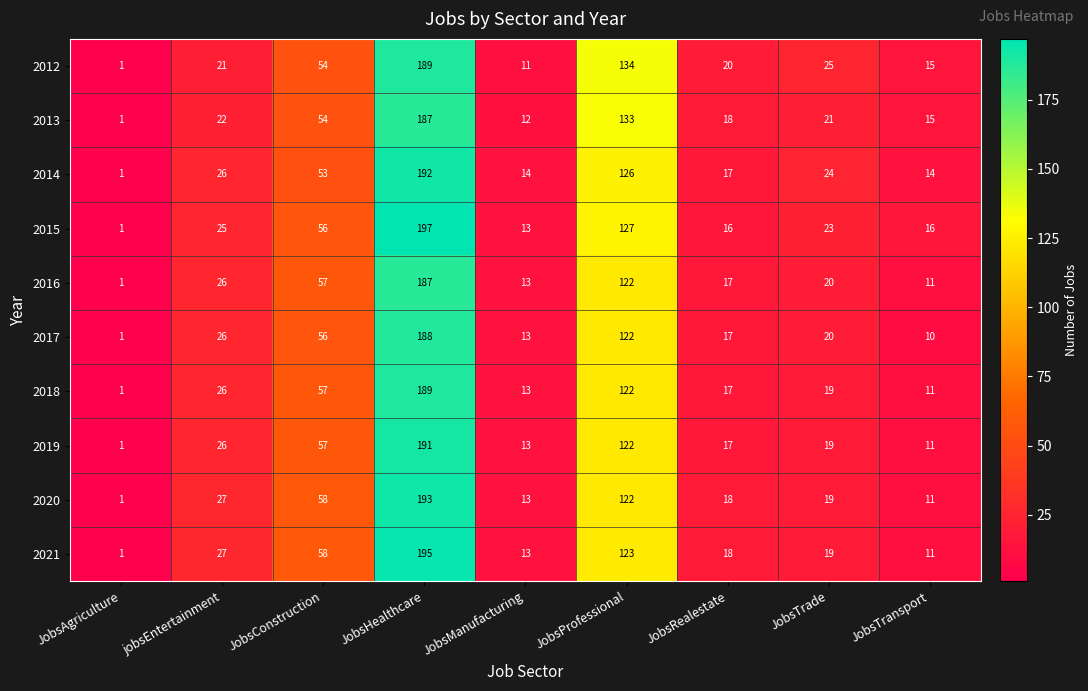

At which label does 2021 first exceed 19?

jobsEntertainment